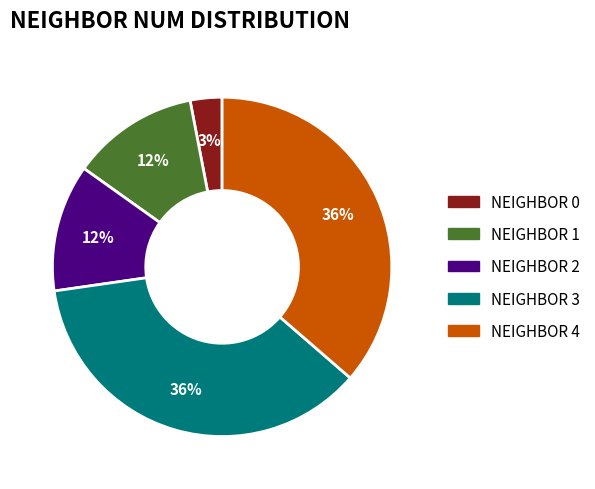

How many slices are in this pie chart?

5